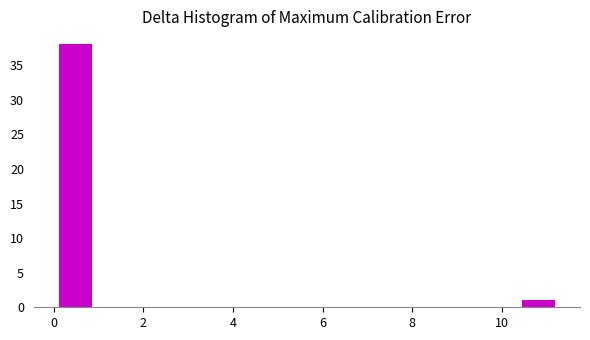

Around what value on the x-axis is the tallest bar? Give the approximate position of its centre, as read against the axis.

0.4